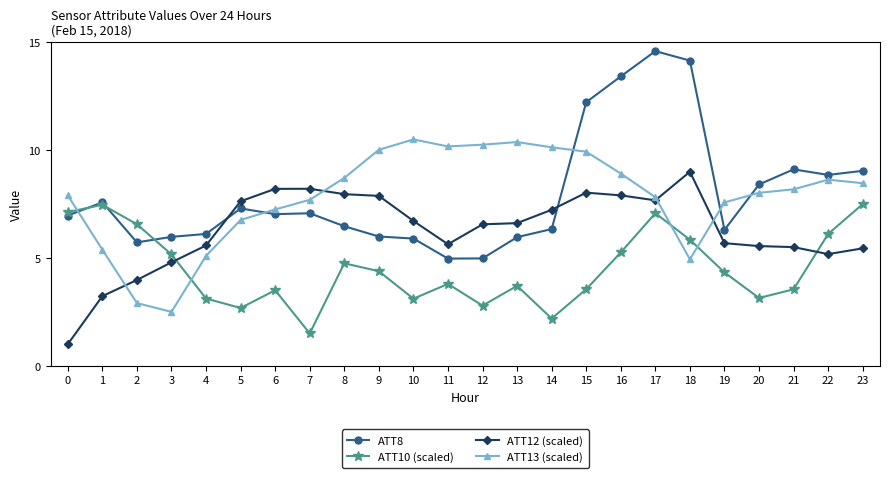

Rank the series at 21 from highest to lowest value.

ATT8, ATT13 (scaled), ATT12 (scaled), ATT10 (scaled)